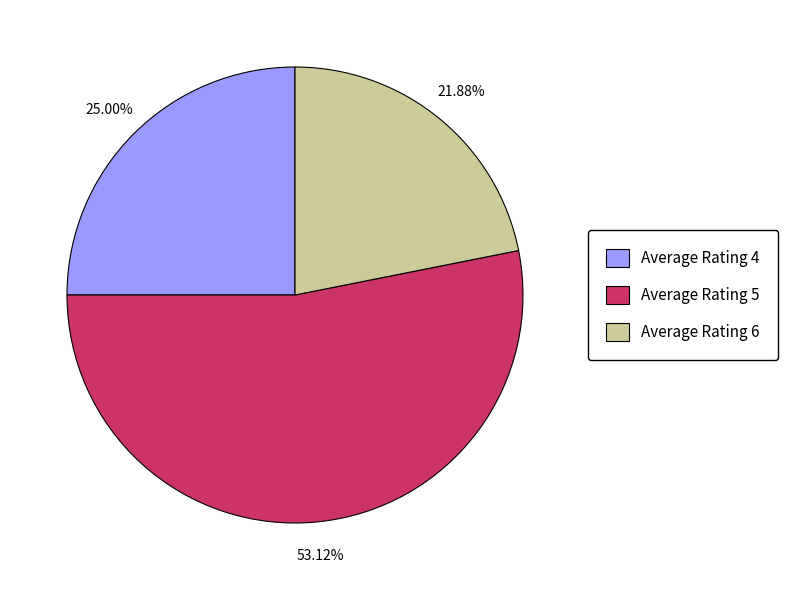

Does Average Rating 4 represent more than half of the total?

No